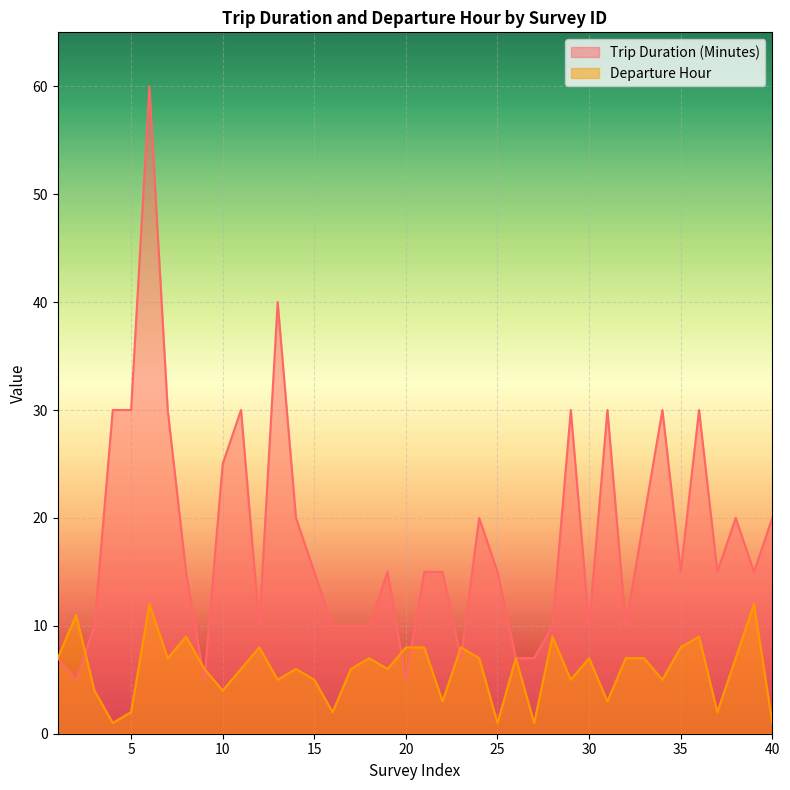

Which series has the largest total across all categories?

Trip Duration (Minutes)